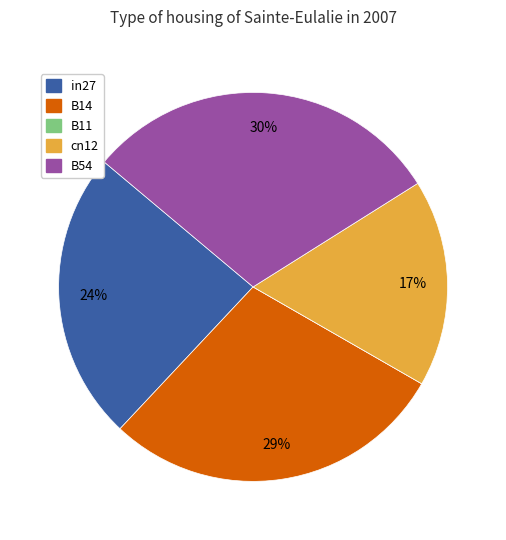

Which category has the biggest portion of the pie?

B54